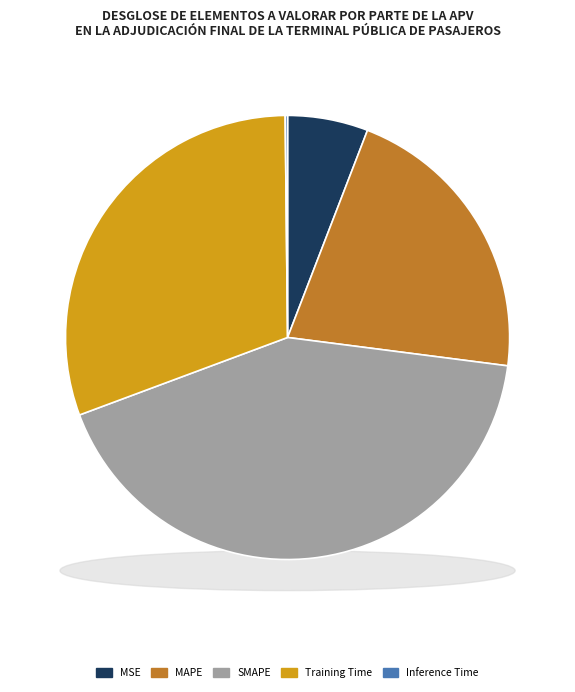

The SMAPE slice represents 42% of the pie. True or false?

True